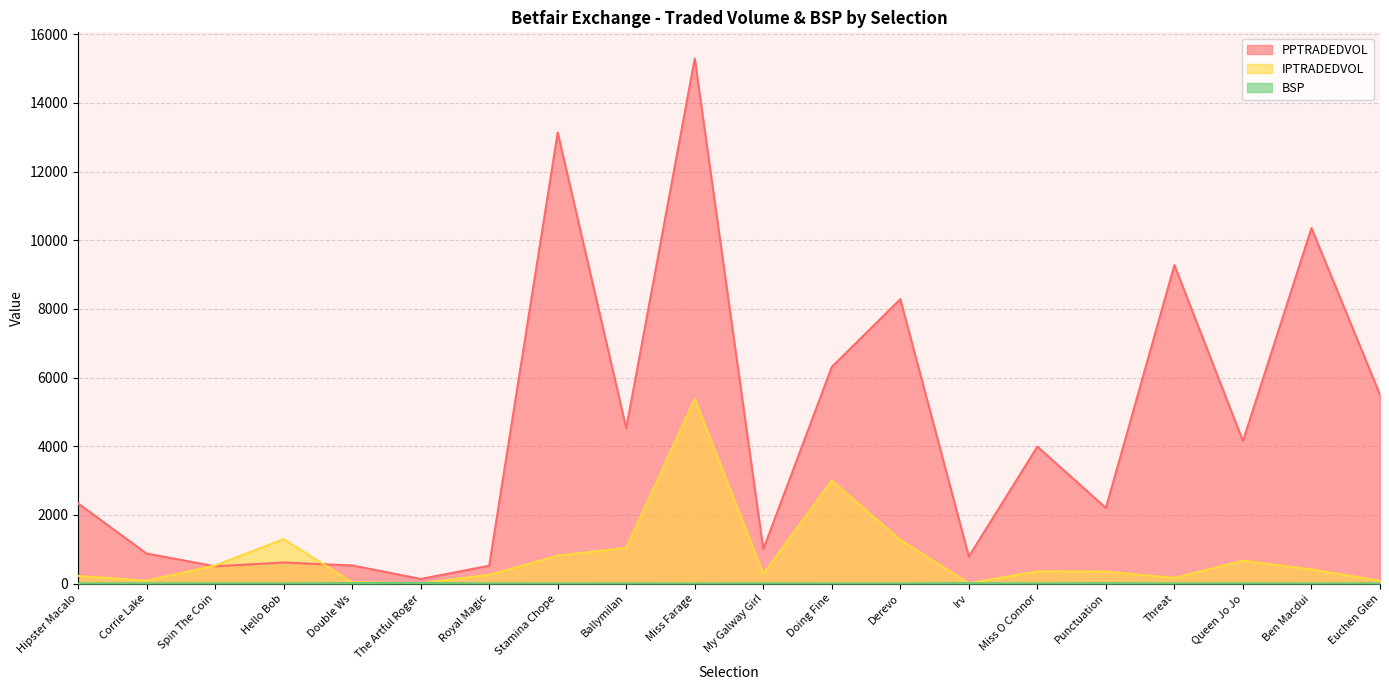

How many data points in PPTRADEDVOL are above 3987?

10